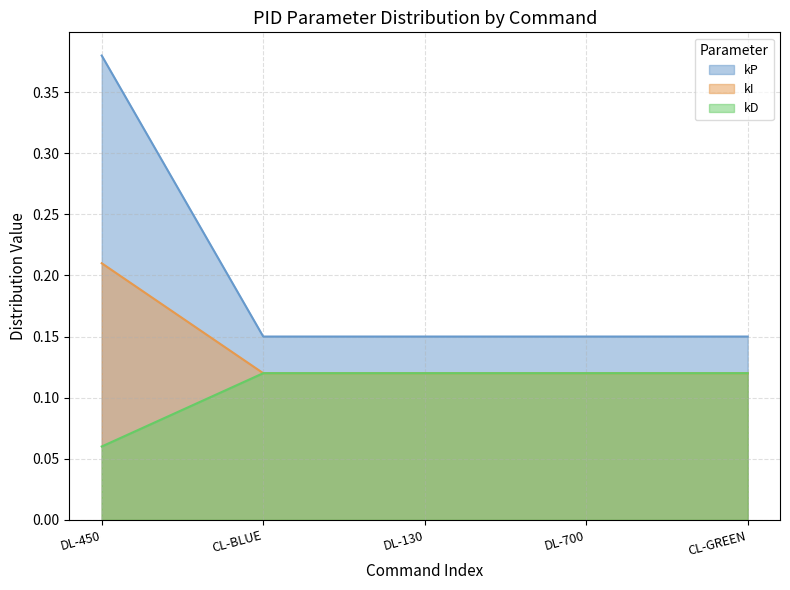

What position from the right is CL-BLUE?

4